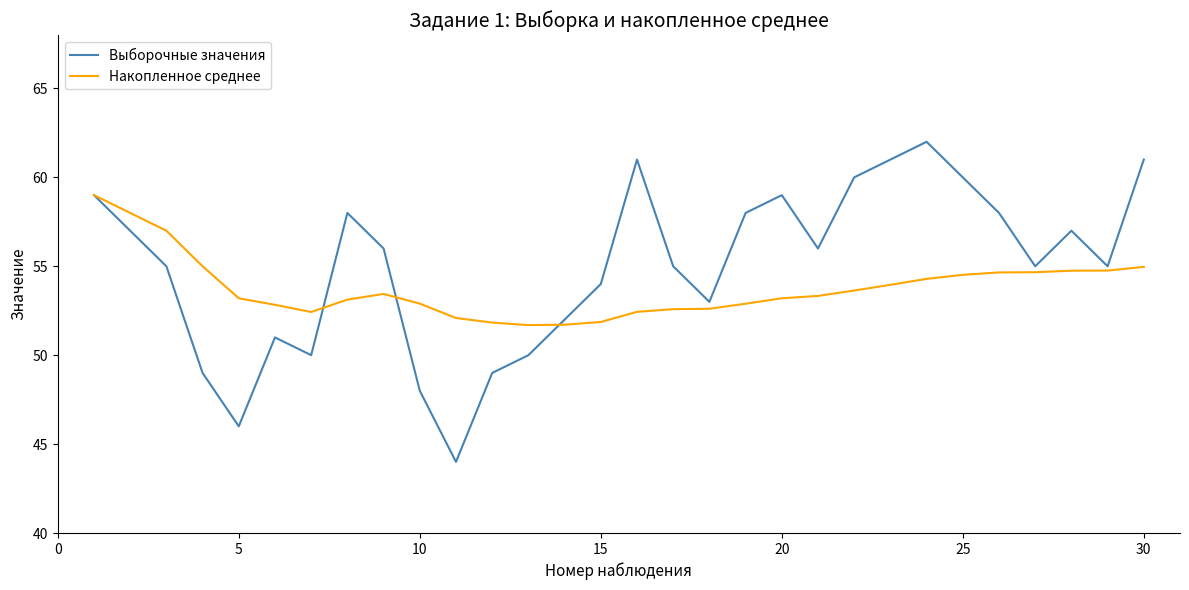

What is the lowest value of the Накопленное среднее series?

51.7